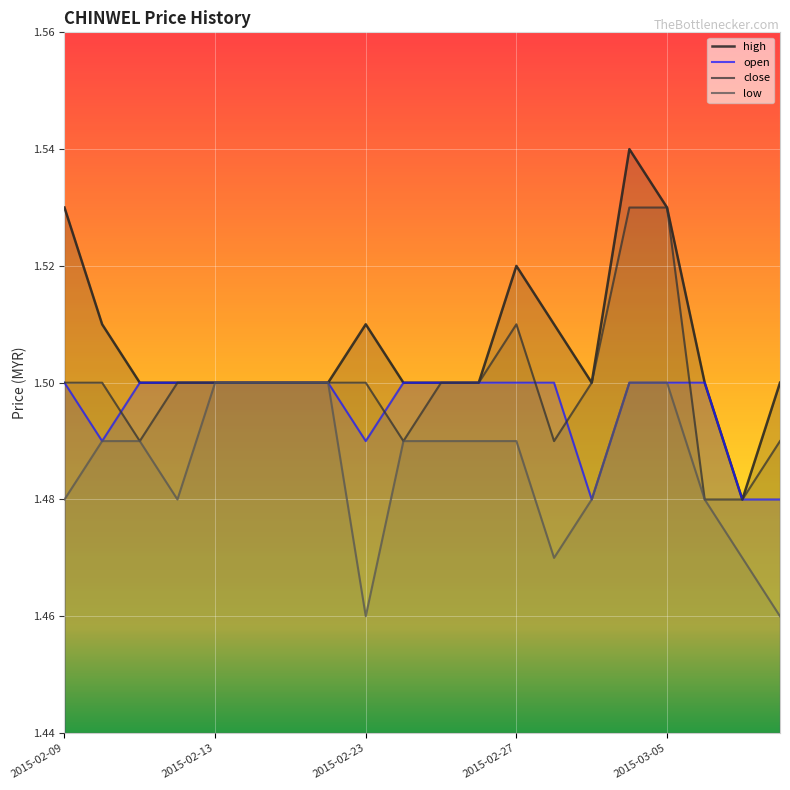

At which label does high reach its minimum?

2015-03-09